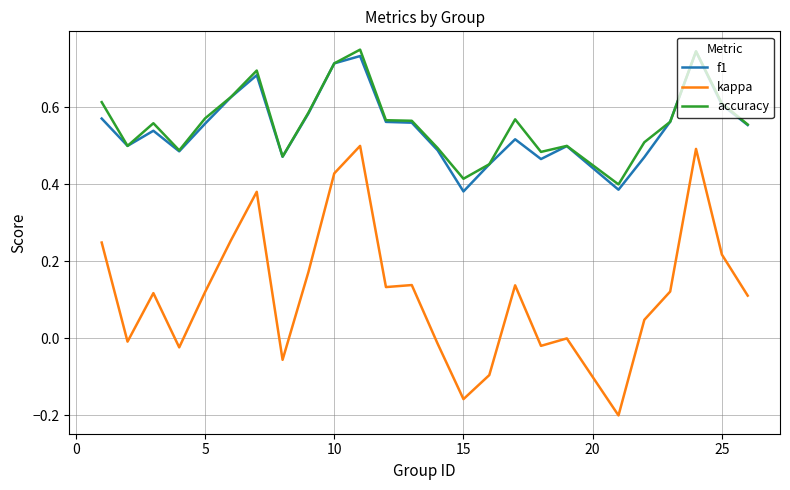

True or false: accuracy and kappa cross at least once.

False